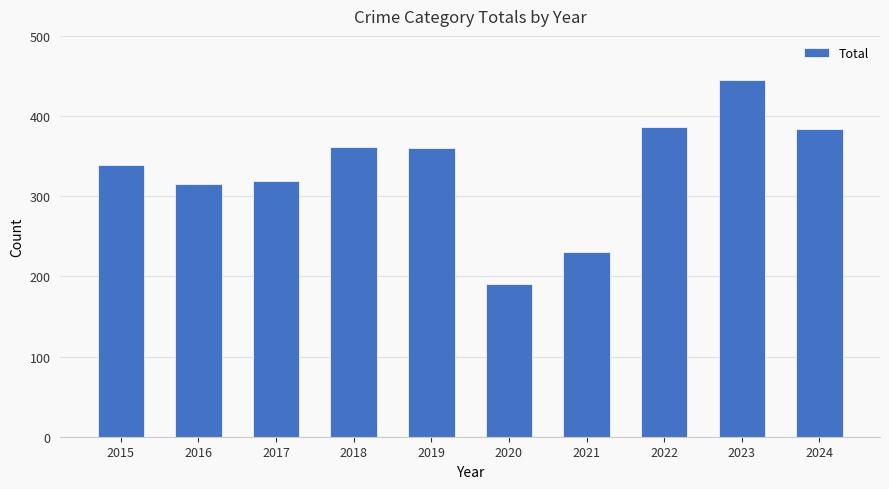

How many values are below 360?

5